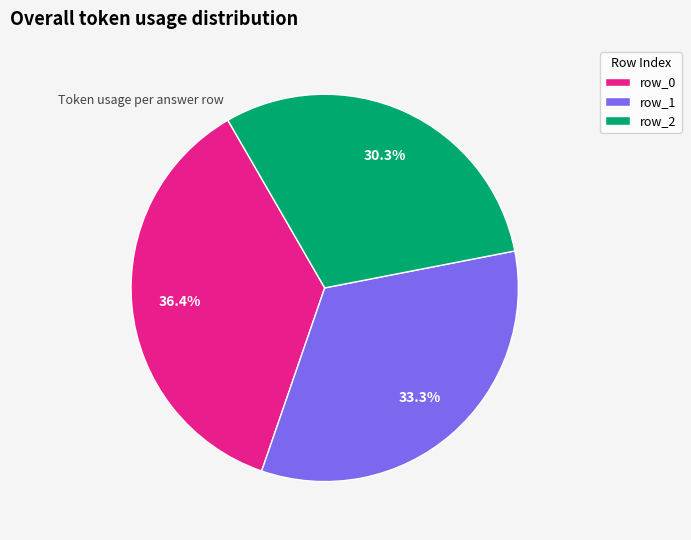

Does any single category account for the majority?

No